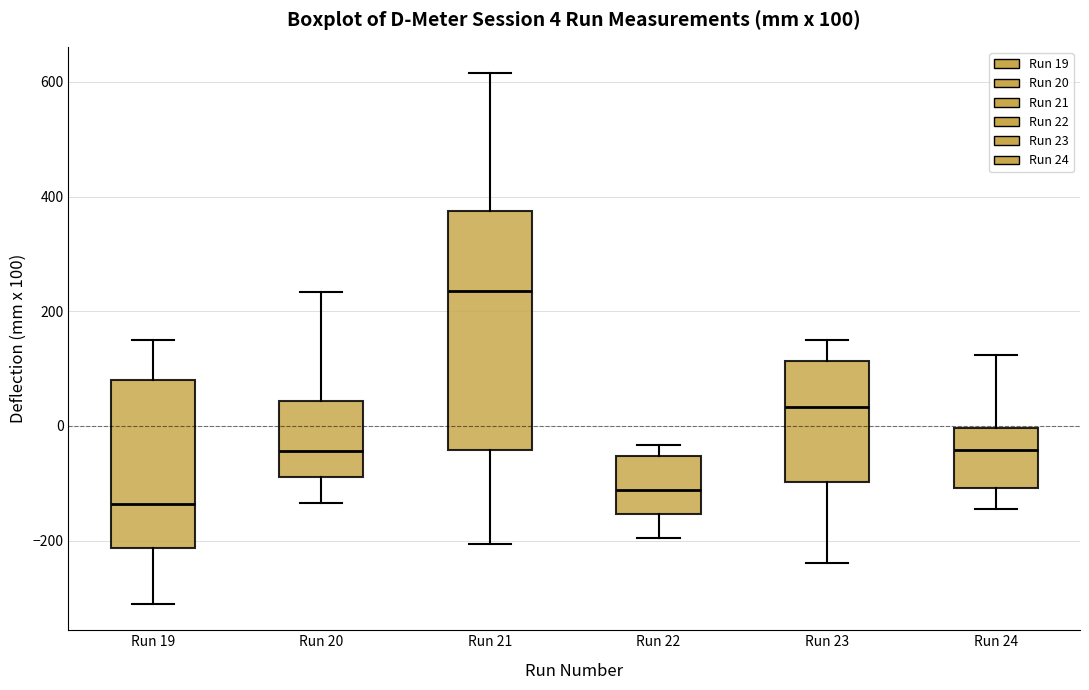

Which box is the tallest, from its lower edge to its upper edge?

Run 21